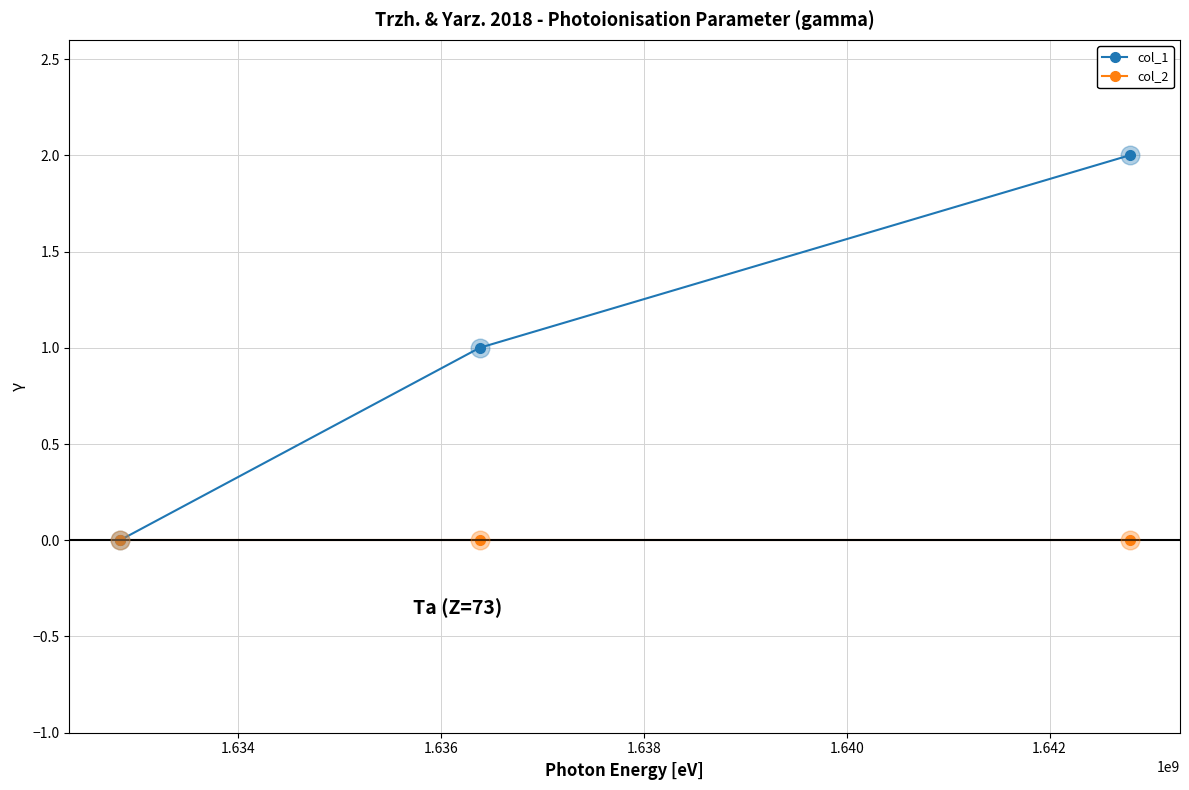

Which series has the largest range (max minus min)?

col_1